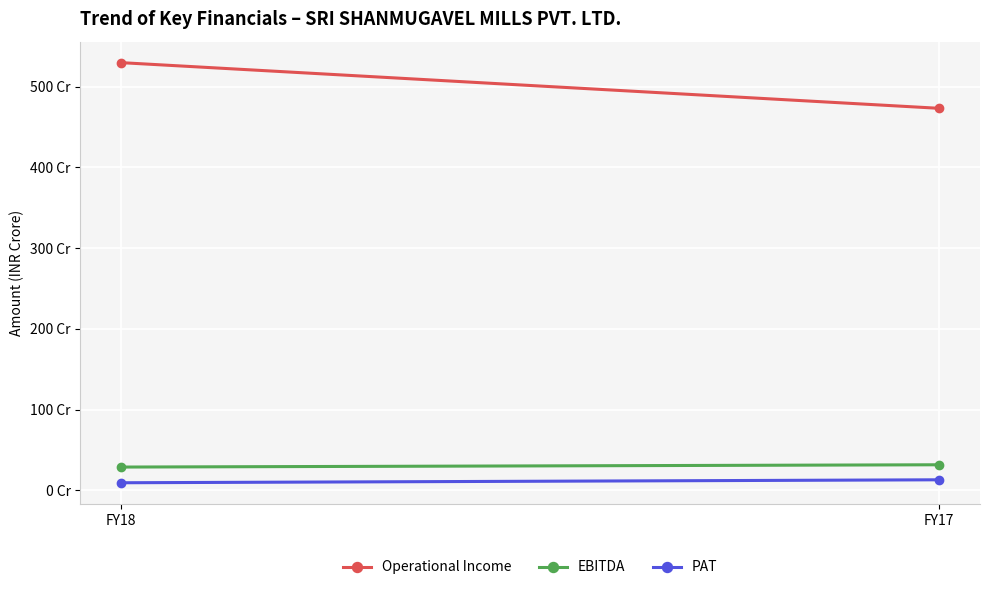

Between FY18 and FY17, which is larger?

FY18